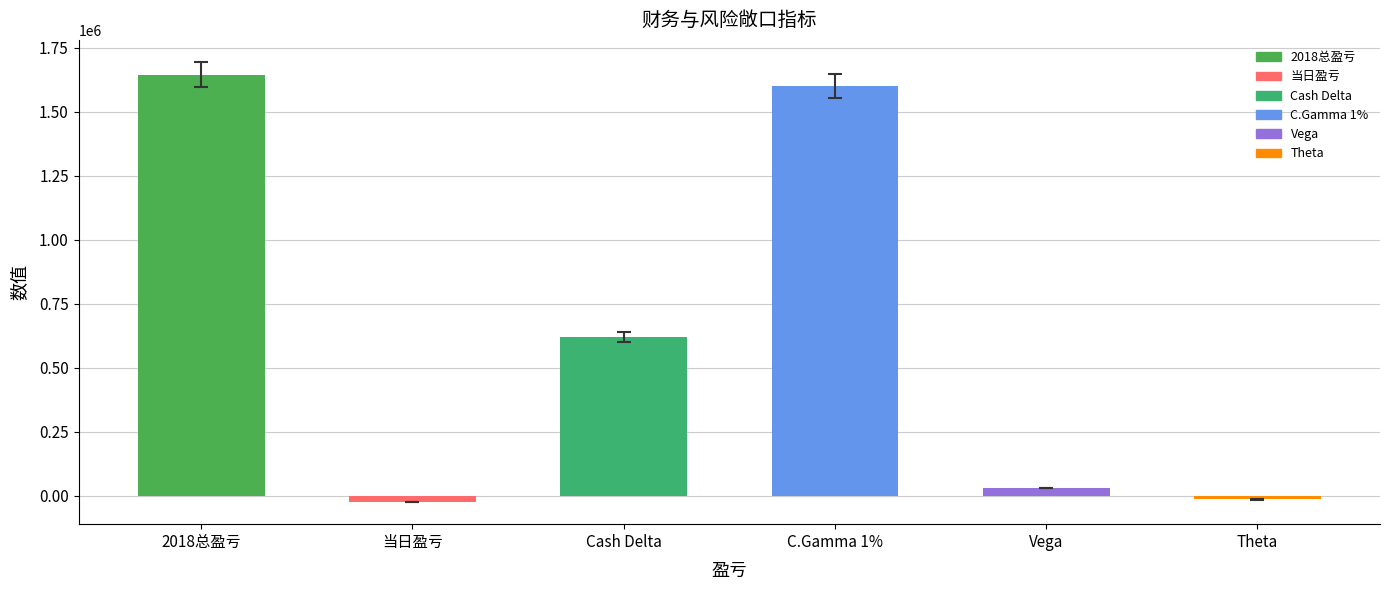

Is it true that the value at 2018总盈亏 is 1645221?

True